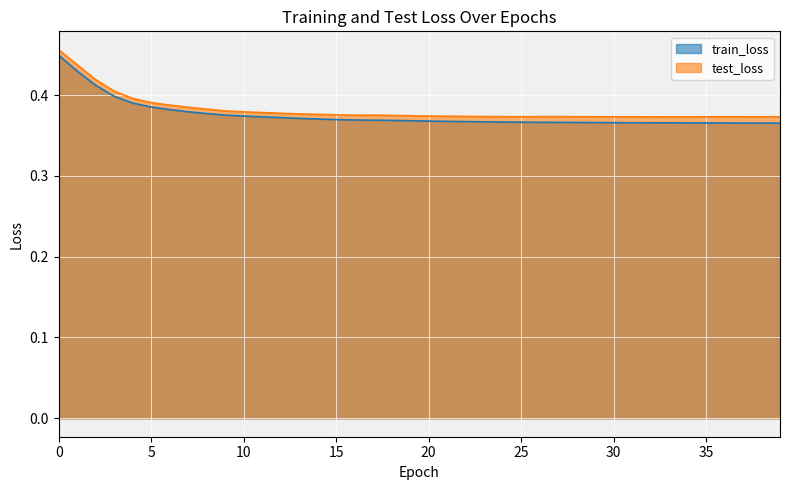

Between 34 and 18, which is larger?

18